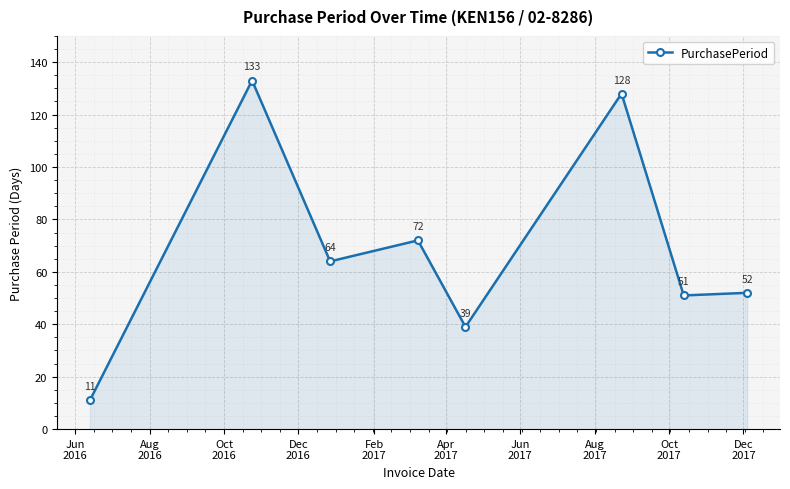

What is the difference between the maximum and minimum values?

122